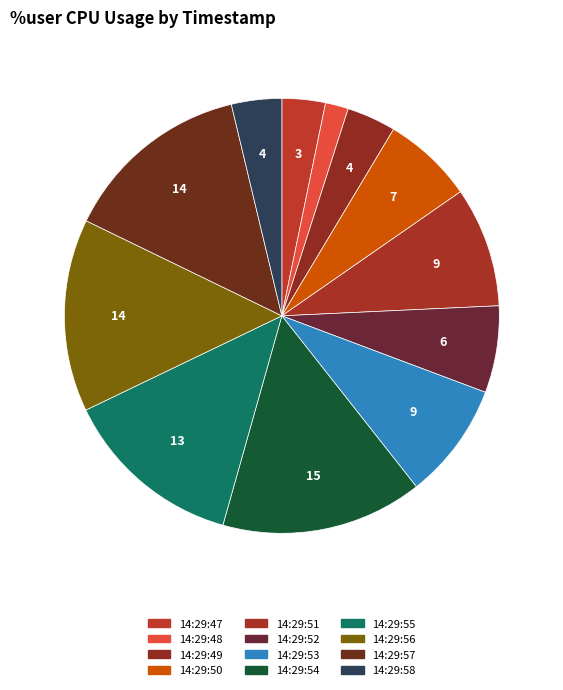

What is the change in value from 14:29:51 to 14:29:58?

-33.5